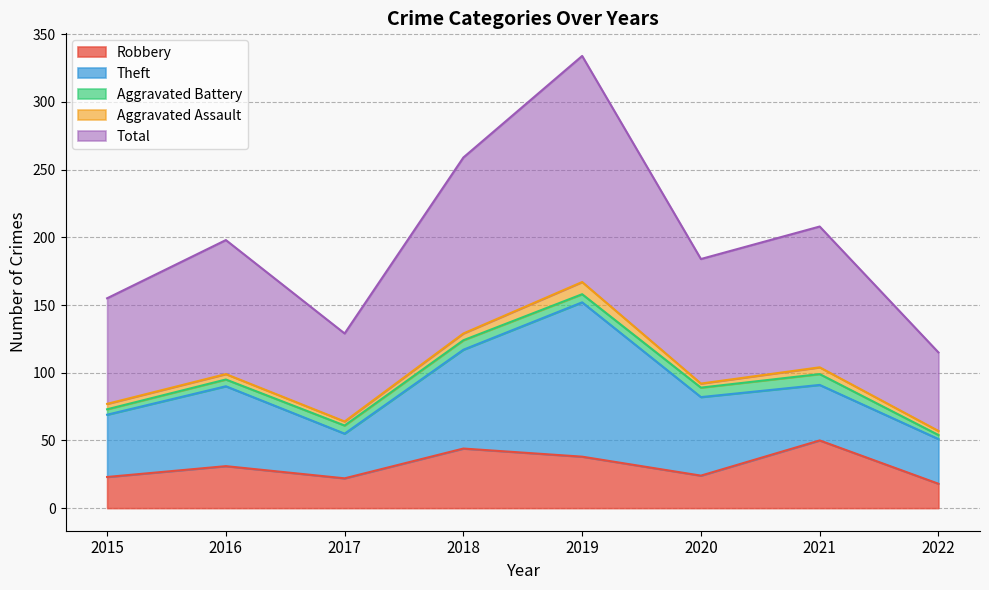

True or false: Total and Robbery cross at least once.

False